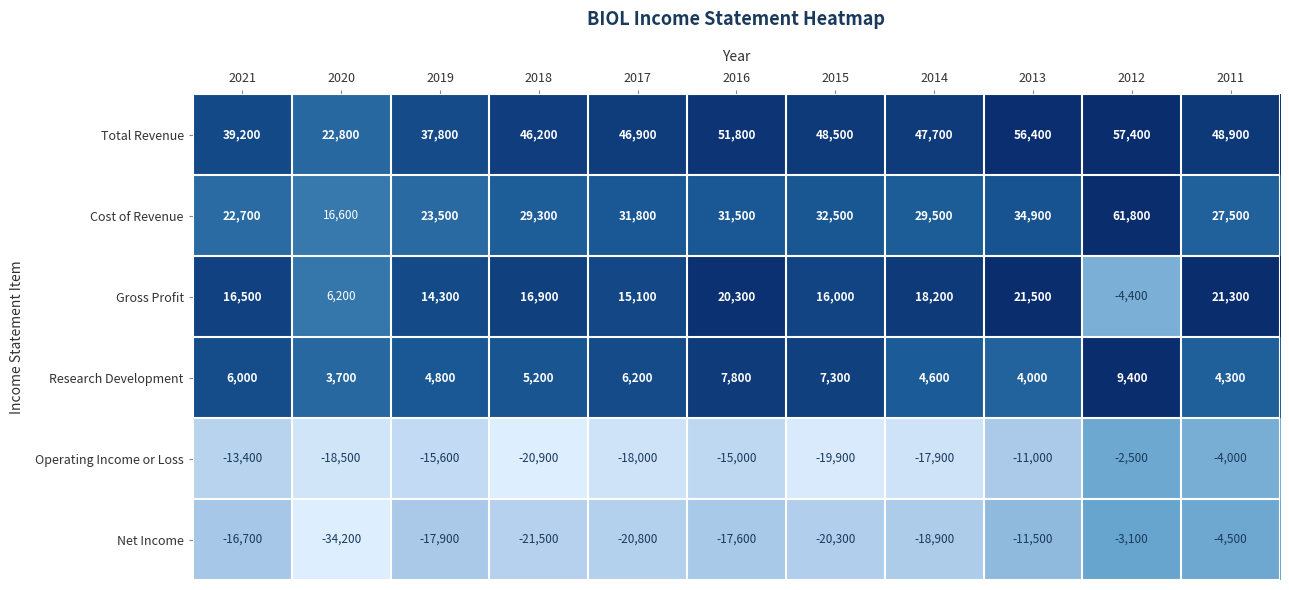

Which series has the largest total across all categories?

Total Revenue